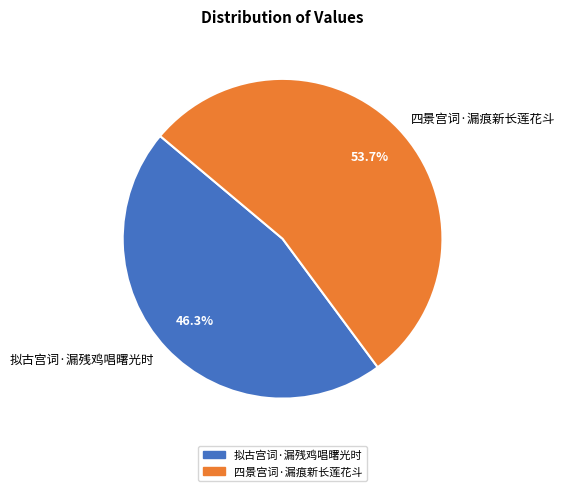

What is the ratio of the value at 拟古宫词·漏残鸡唱曙光时 to the value at 四景宫词·漏痕新长莲花斗?

0.9